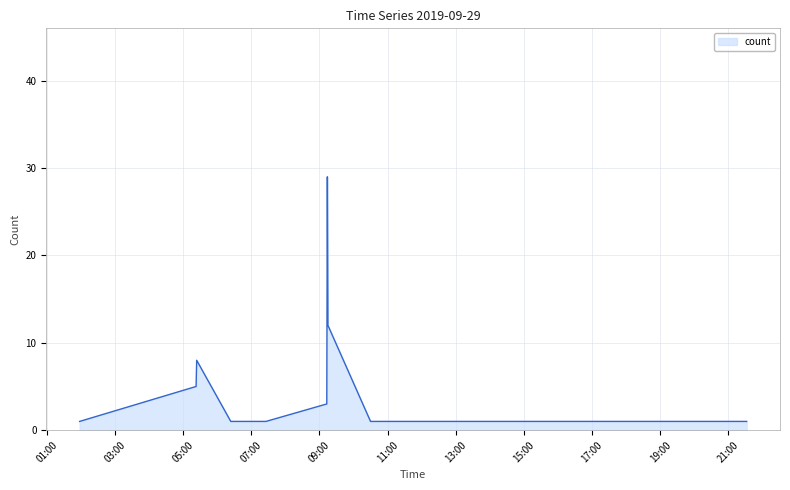

What is the difference between the maximum and minimum values?

28